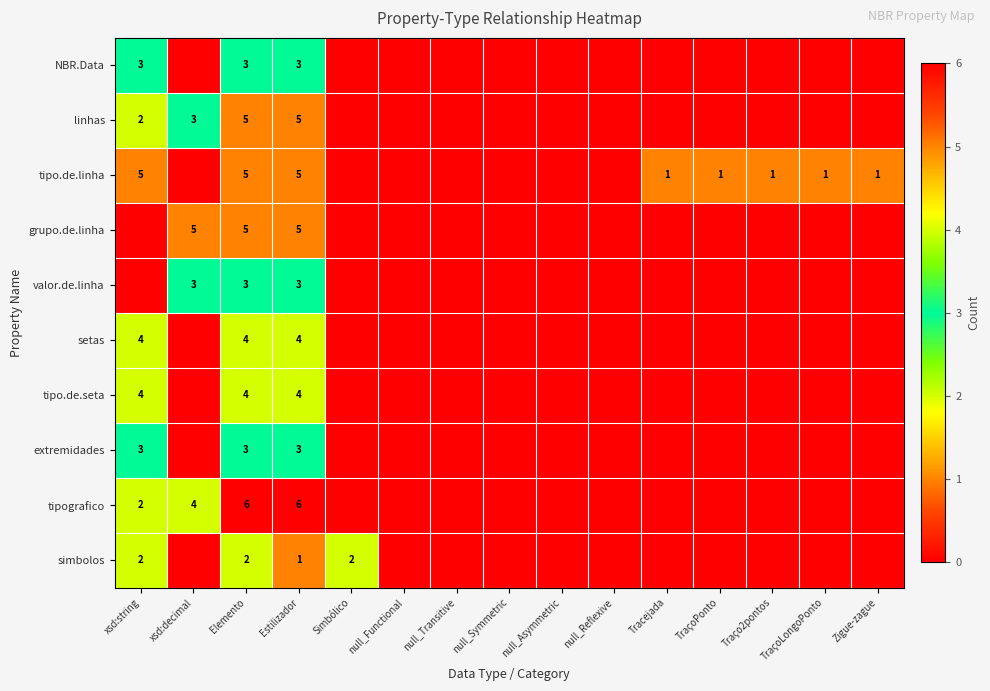

List the labels in order of grupo.de.linha value, largest first.

xsd:decimal, Elemento, Estilizador, xsd:string, Simbólico, null_Functional, null_Transitive, null_Symmetric, null_Asymmetric, null_Reflexive, Tracejada, TraçoPonto, Traço2pontos, TraçoLongoPonto, Zigue-zague